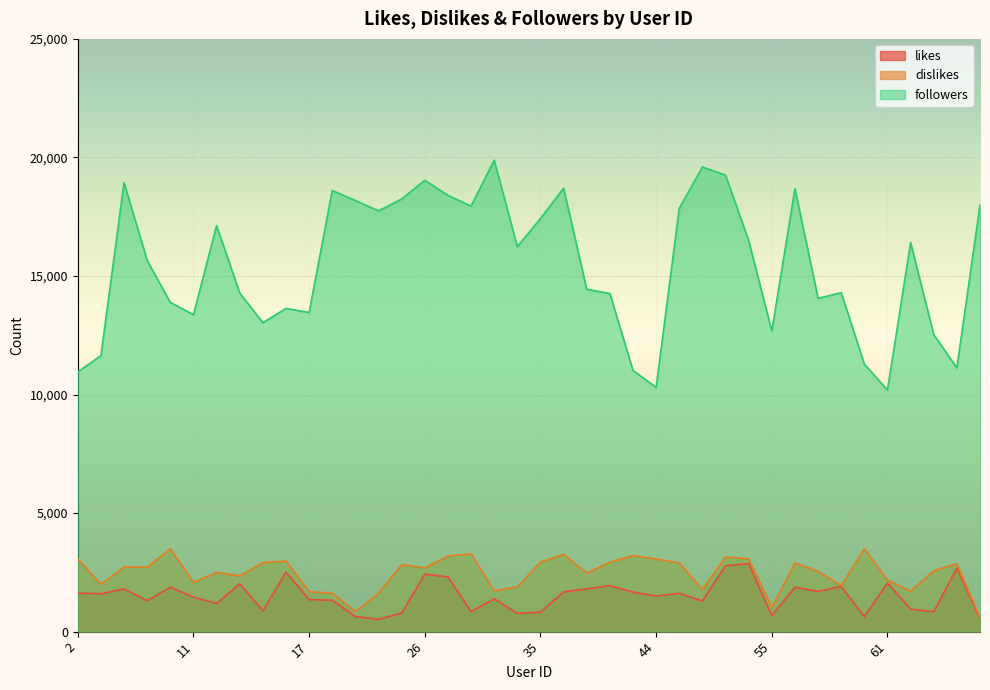

What is the average value of the followers series?

15471